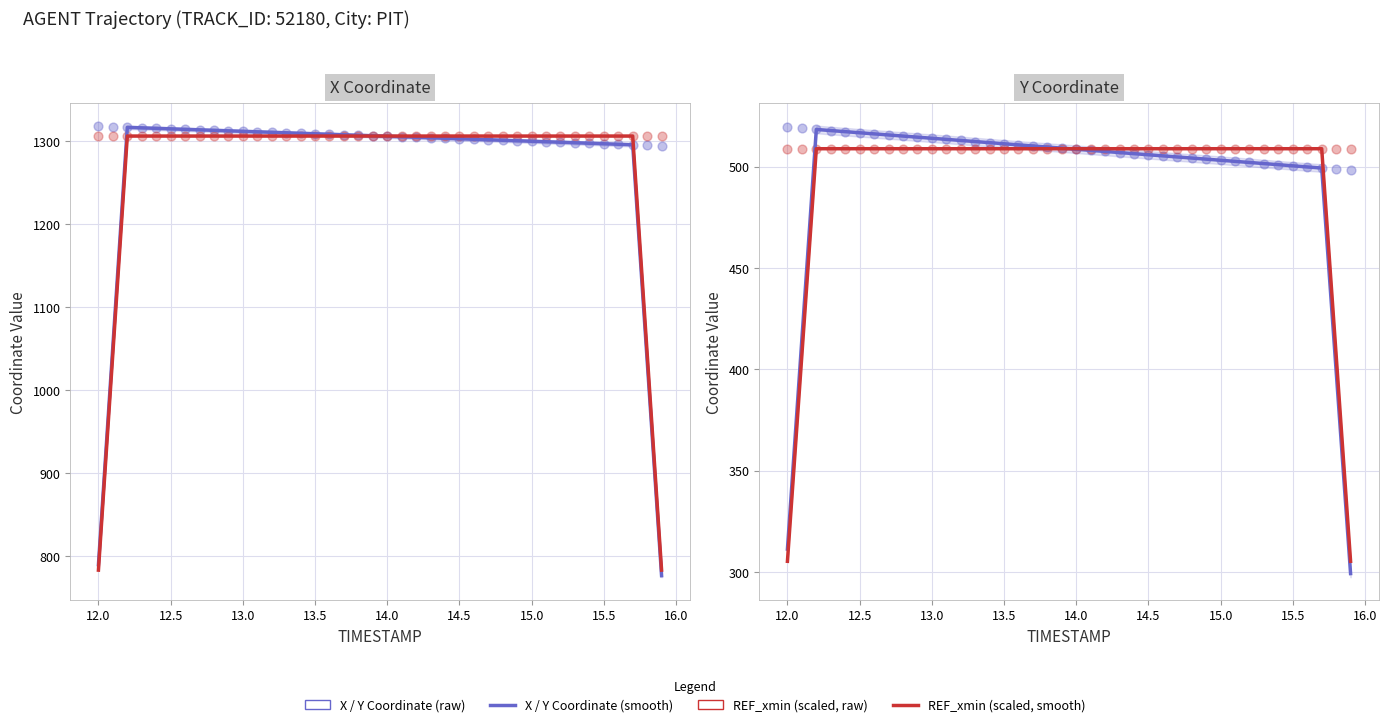

Which series reaches the maximum Y coordinate?

X / Y Coordinate (raw)